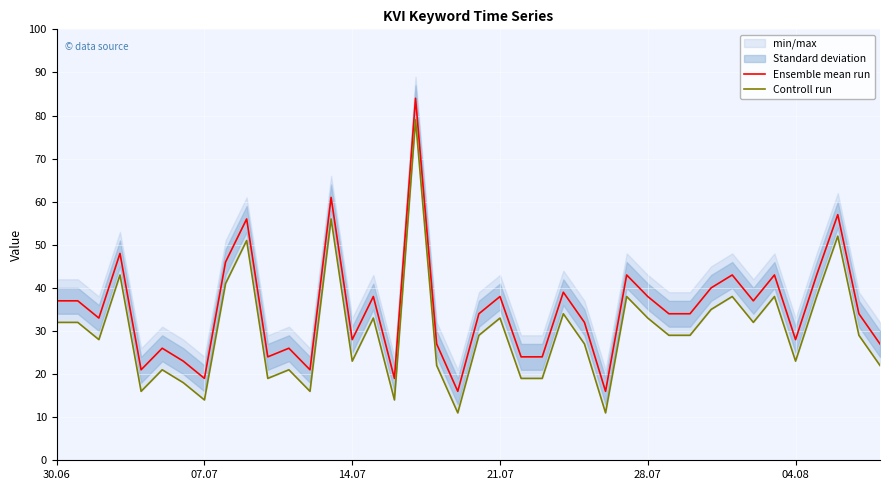

Reading left to right, transcribe all the data shown in this chart.

Ensemble mean run: 37	37	33	48	21	26	23	19	46	56	24	26	21	61	28	38	19	84	27	16	34	38	24	24	39	32	16	43	38	34	34	40	43	37	43	28	43	57	34	27
Controll run: 32	32	28	43	16	21	18	14	41	51	19	21	16	56	23	33	14	79	22	11	29	33	19	19	34	27	11	38	33	29	29	35	38	32	38	23	38	52	29	22